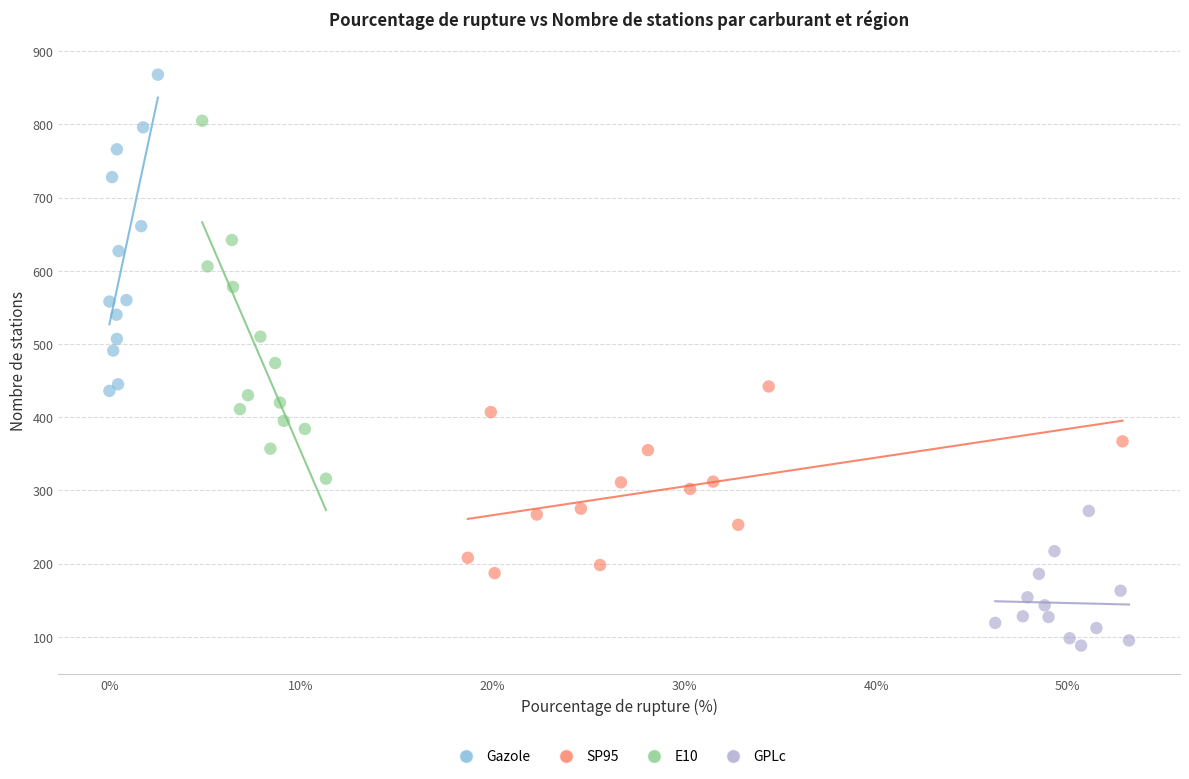

Which series contains the lowest Y value?

GPLc